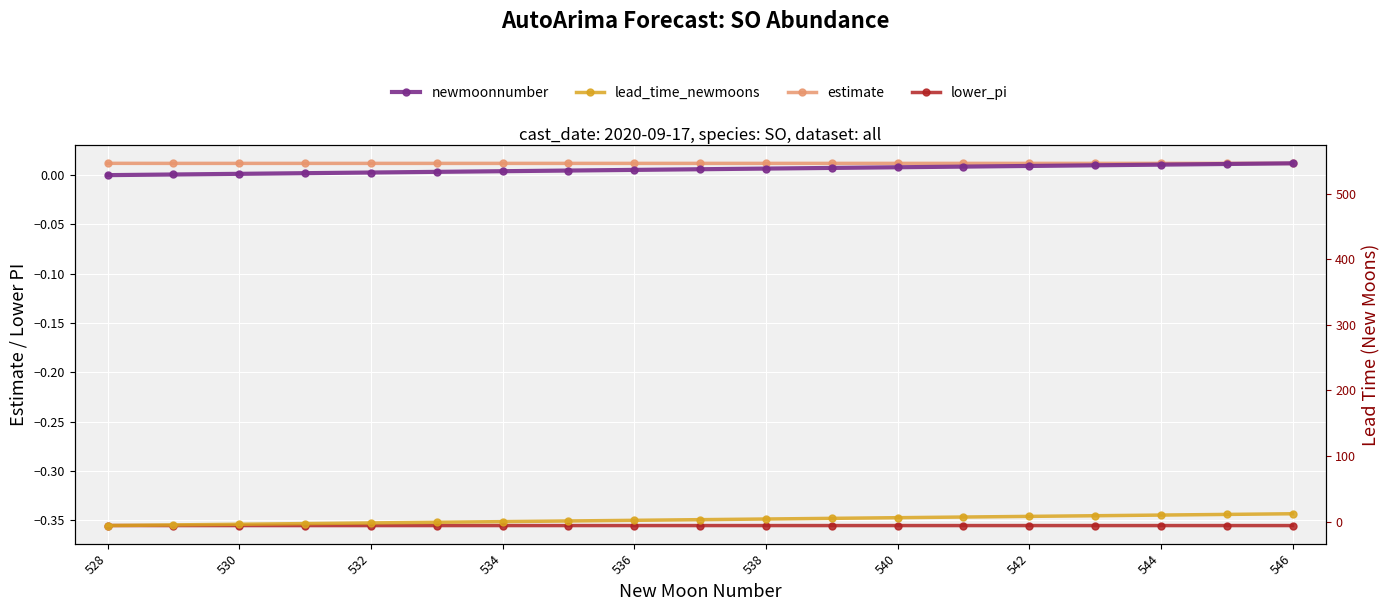

What is the minimum value shown in the chart?

-6.0